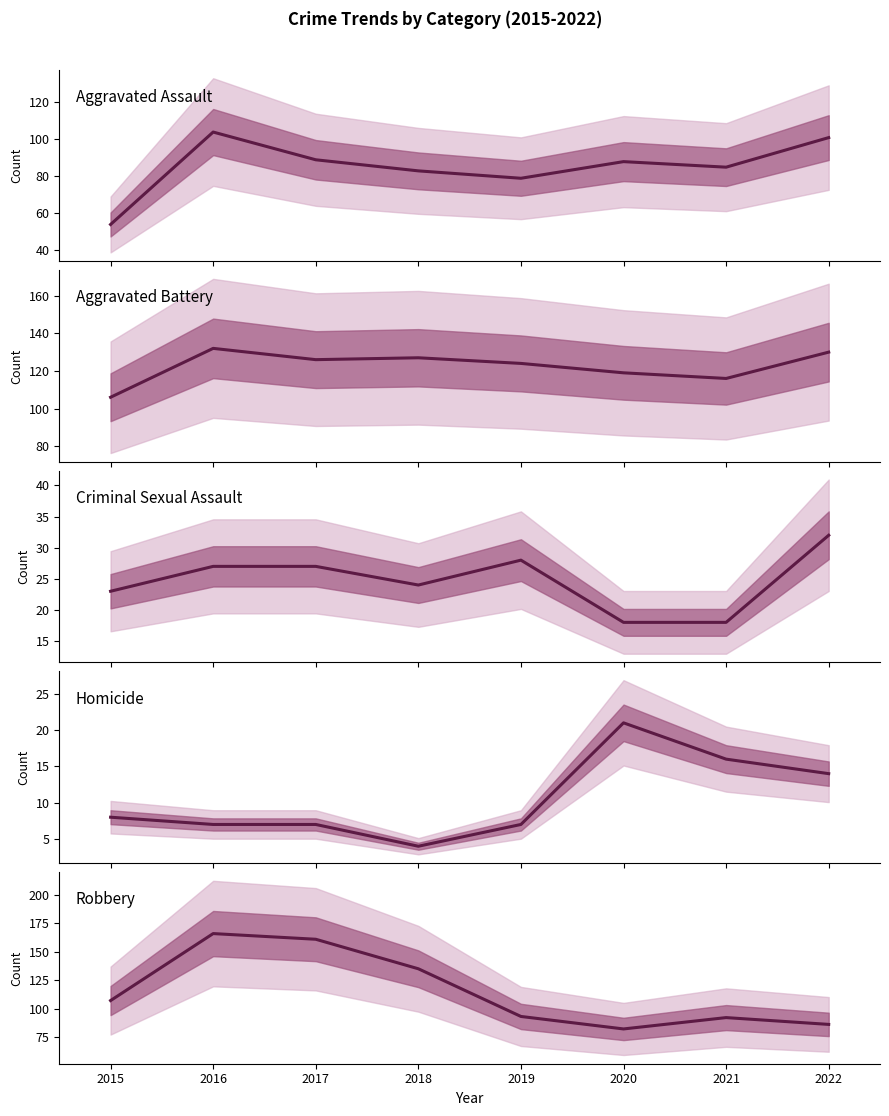

How many lines are shown in the chart?

5